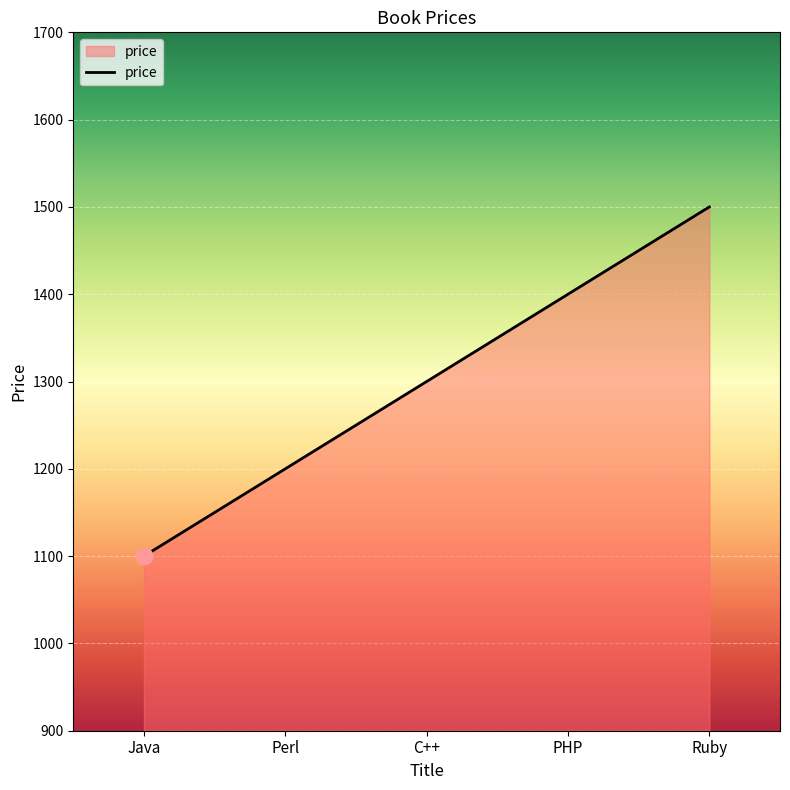

Reading right to left, extract all data points from this chart.

Ruby=1500	PHP=1400	C++=1300	Perl=1200	Java=1100